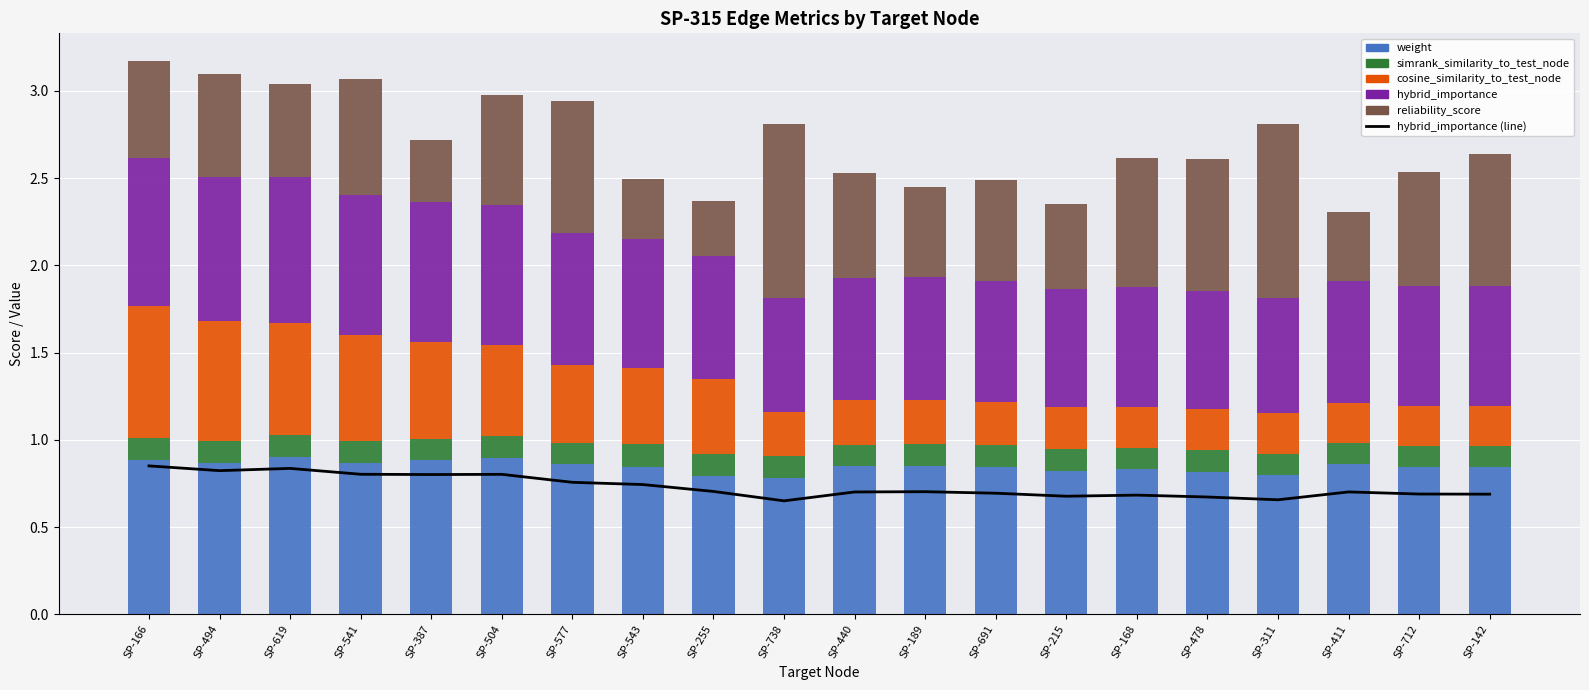

The weight series shows 0.9 at SP-541. True or false?

True